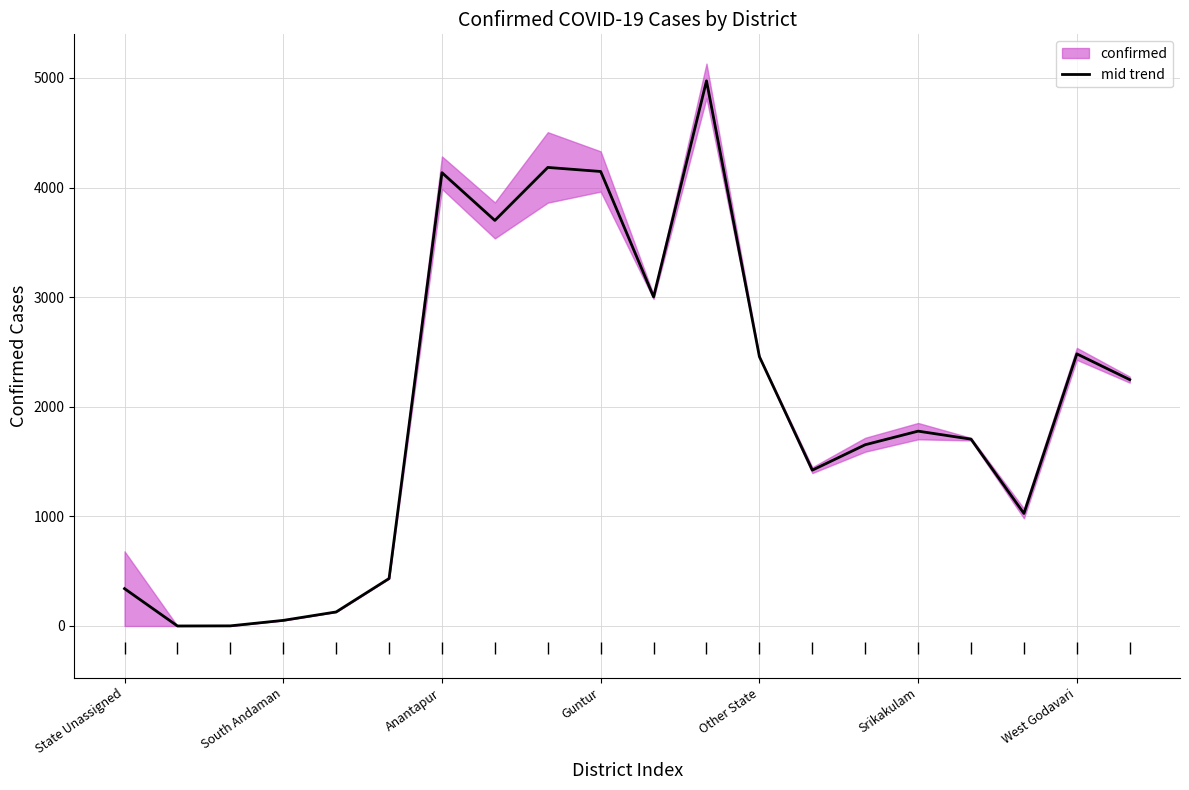

The mid trend series shows 4135.5 at Anantapur. True or false?

True